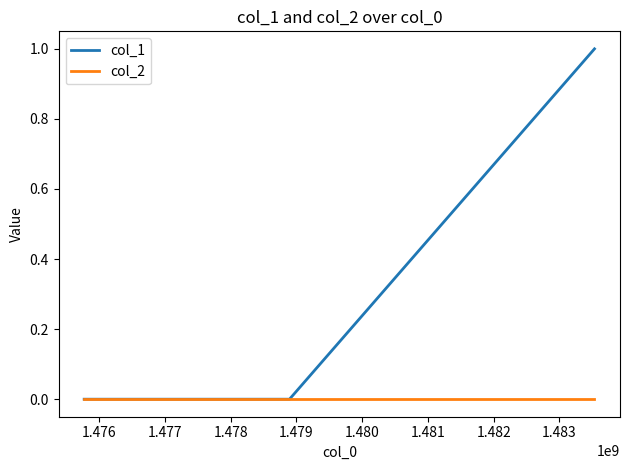

List the series in order of their peak value, lowest first.

col_2, col_1